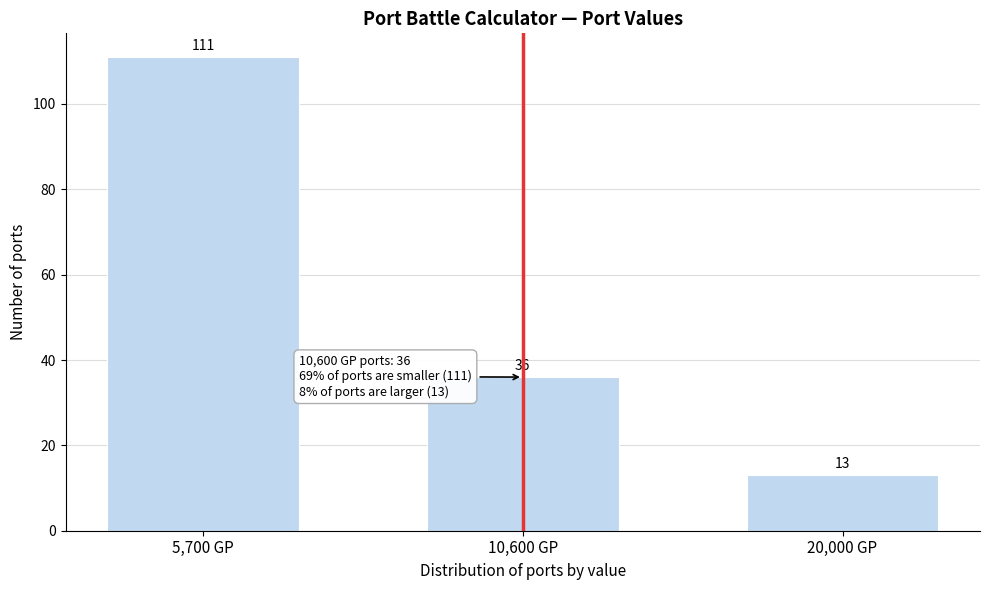

Reading left to right, what are all the values shown in this chart?

111	36	13